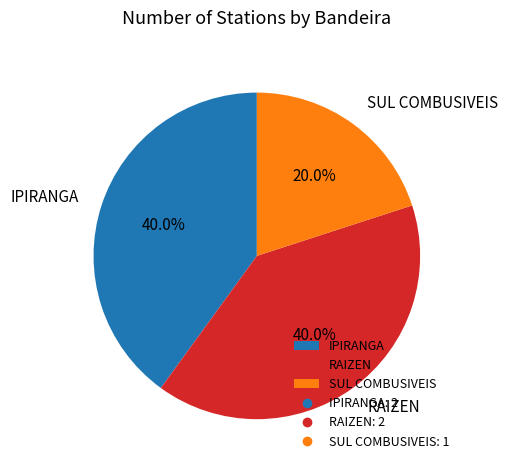

Count the number of slices in the pie.

3